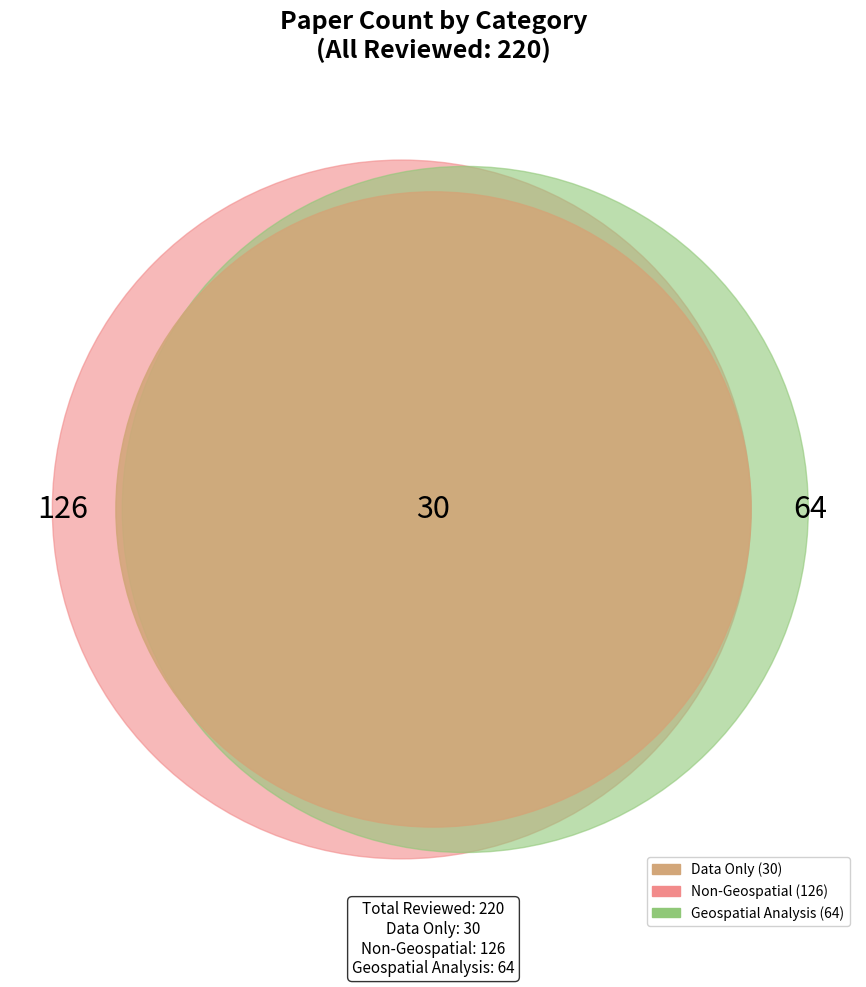

Between Non-Geospatial and Geospatial Analysis, which is larger?

Non-Geospatial